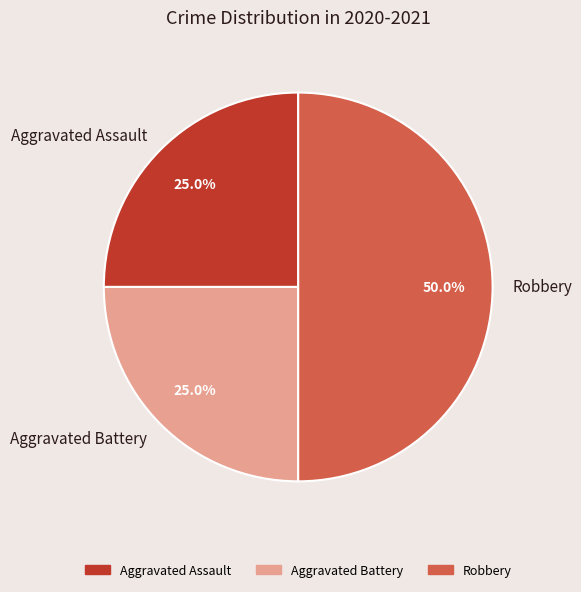

Which category has the biggest portion of the pie?

Robbery